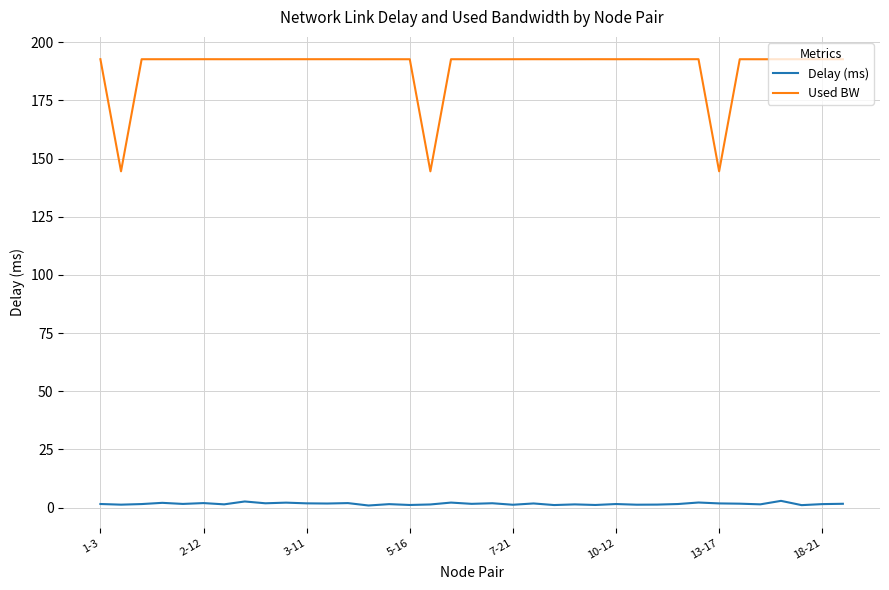

Rank the series by their average value, from lowest to highest.

Delay (ms), Used BW